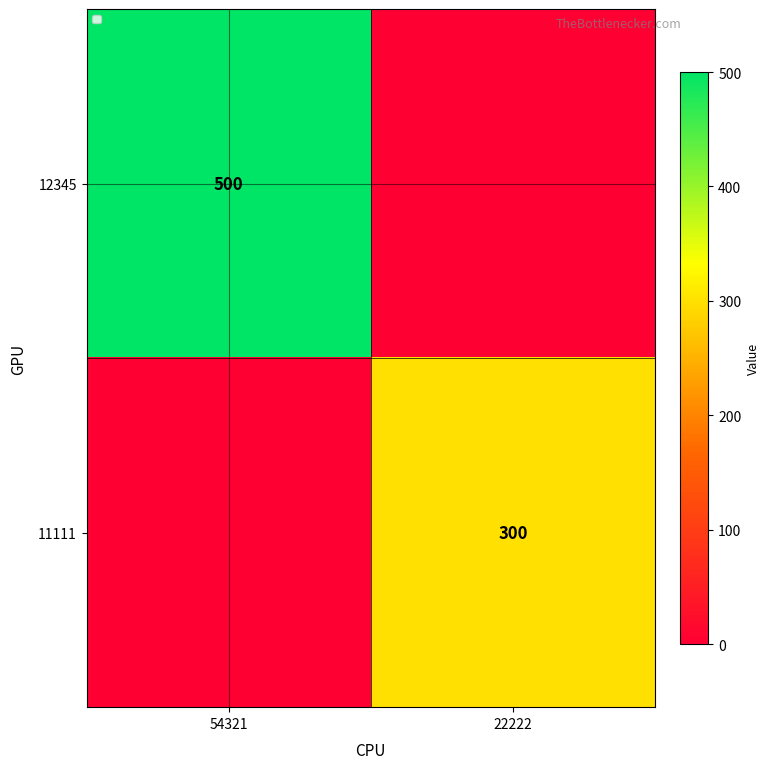

Which category has the lowest value across all series?

22222